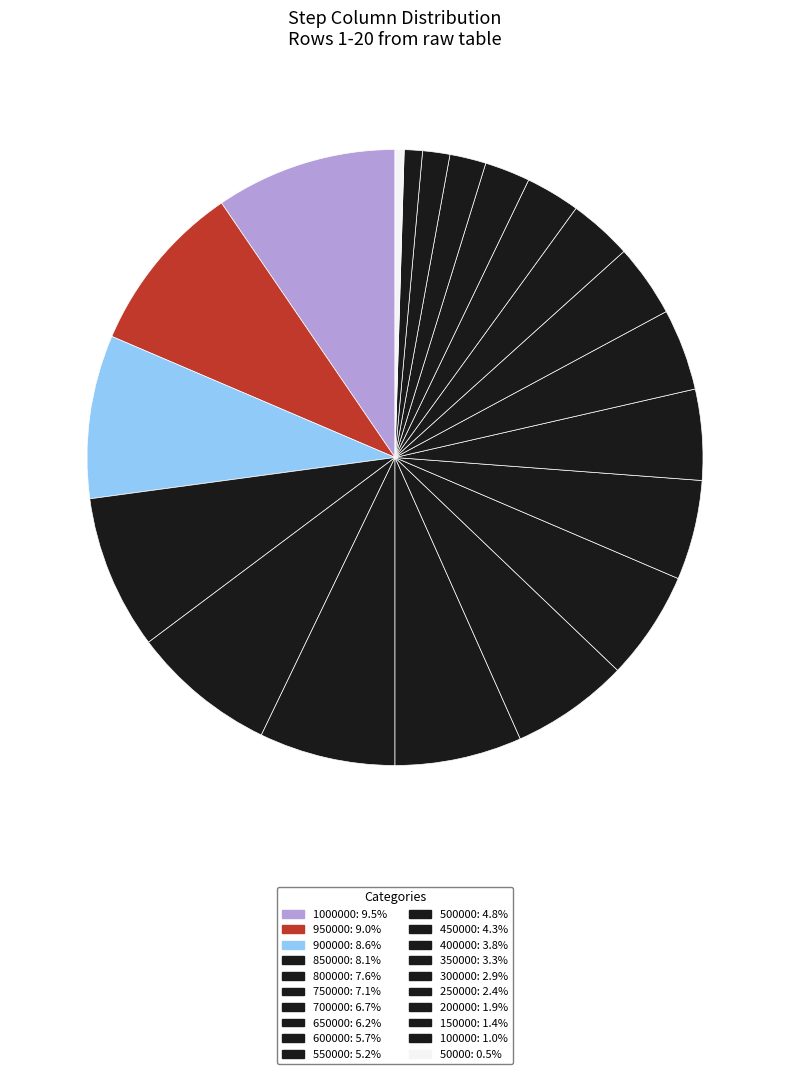

Count the number of slices in the pie.

20